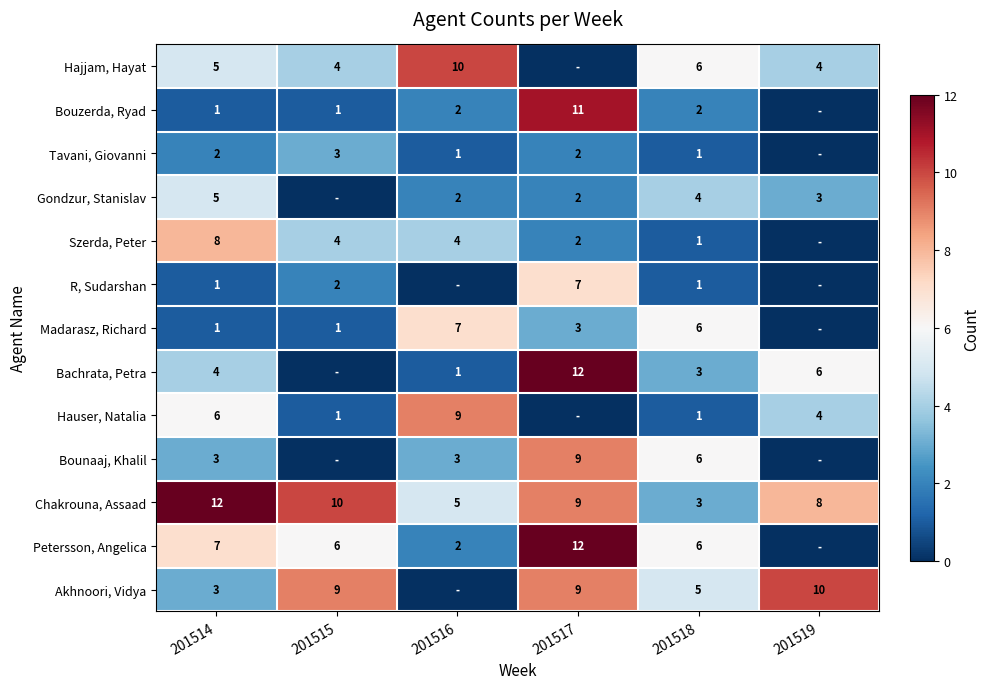

Is the value of Madarasz, Richard at 201518 greater than the value of Hajjam, Hayat at 201515?

Yes